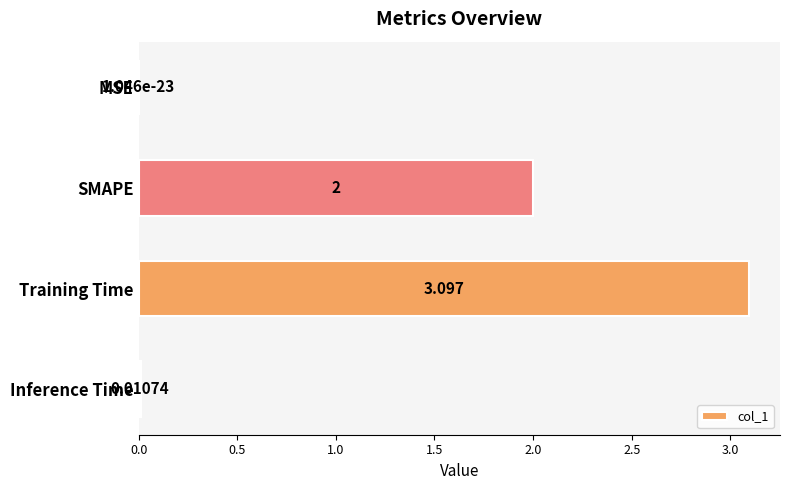

At which label is the value closest to 1?

Inference Time